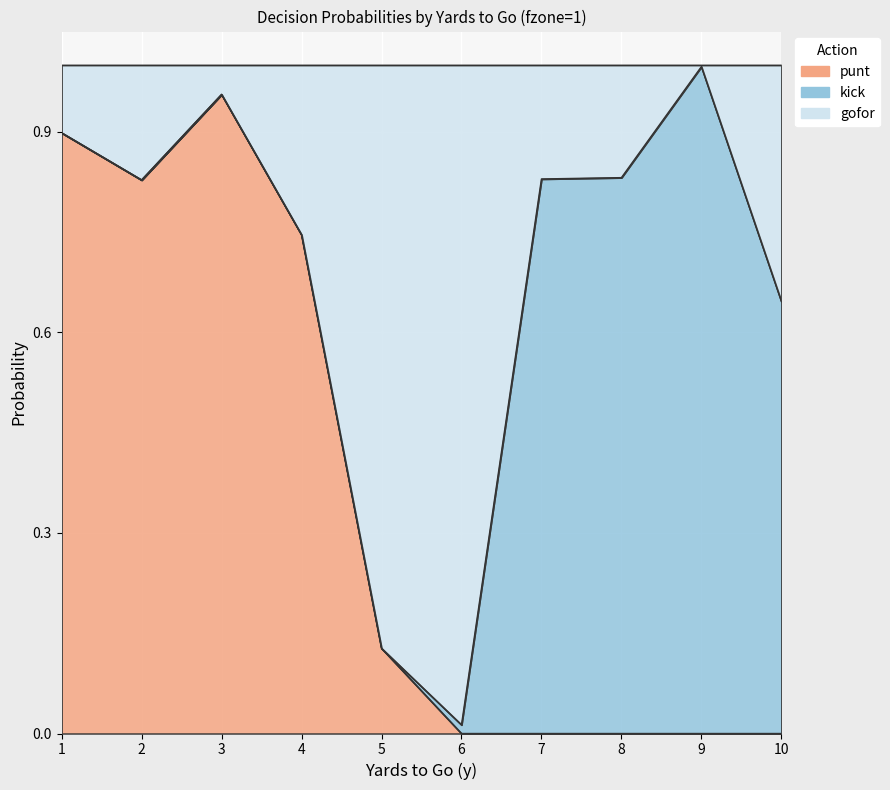

True or false: gofor has more than 2 interior local peaks.

True